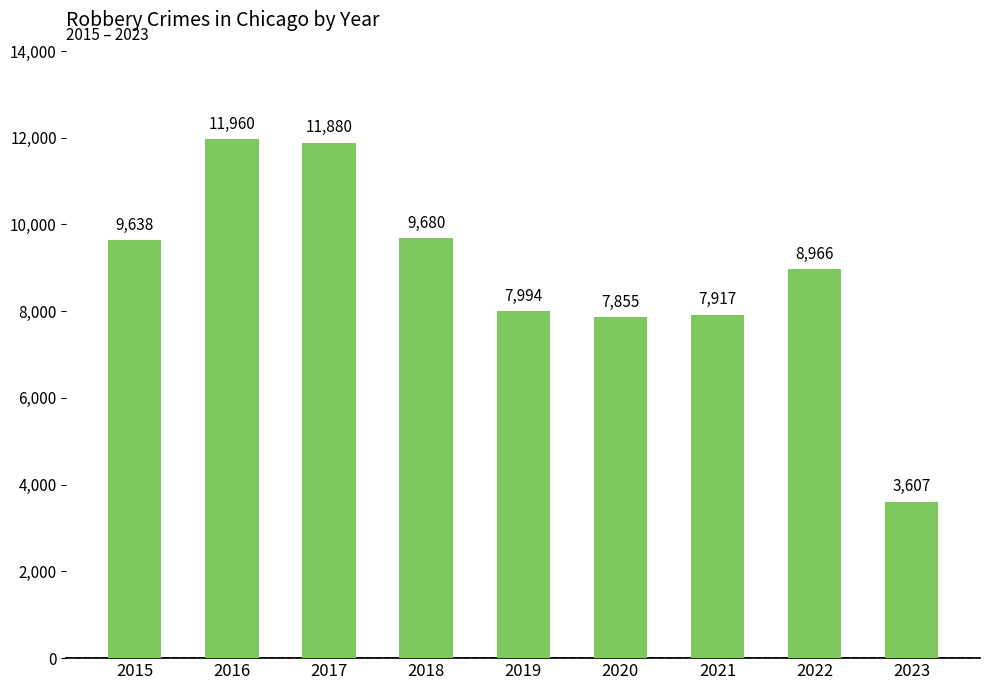

Is it true that the value at 2022 is 12021?

False